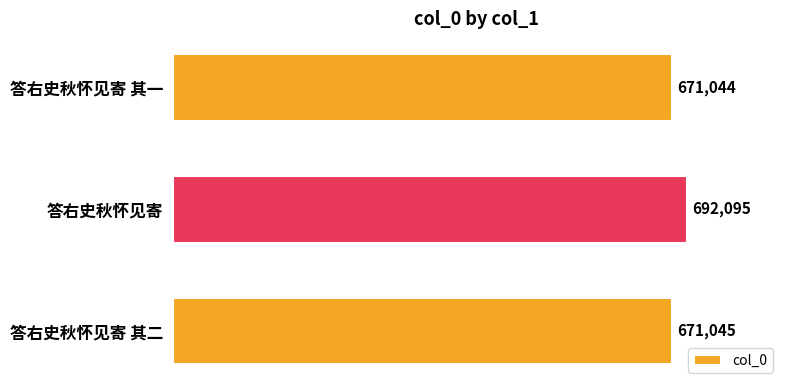

What is the sum of all values?

2034184